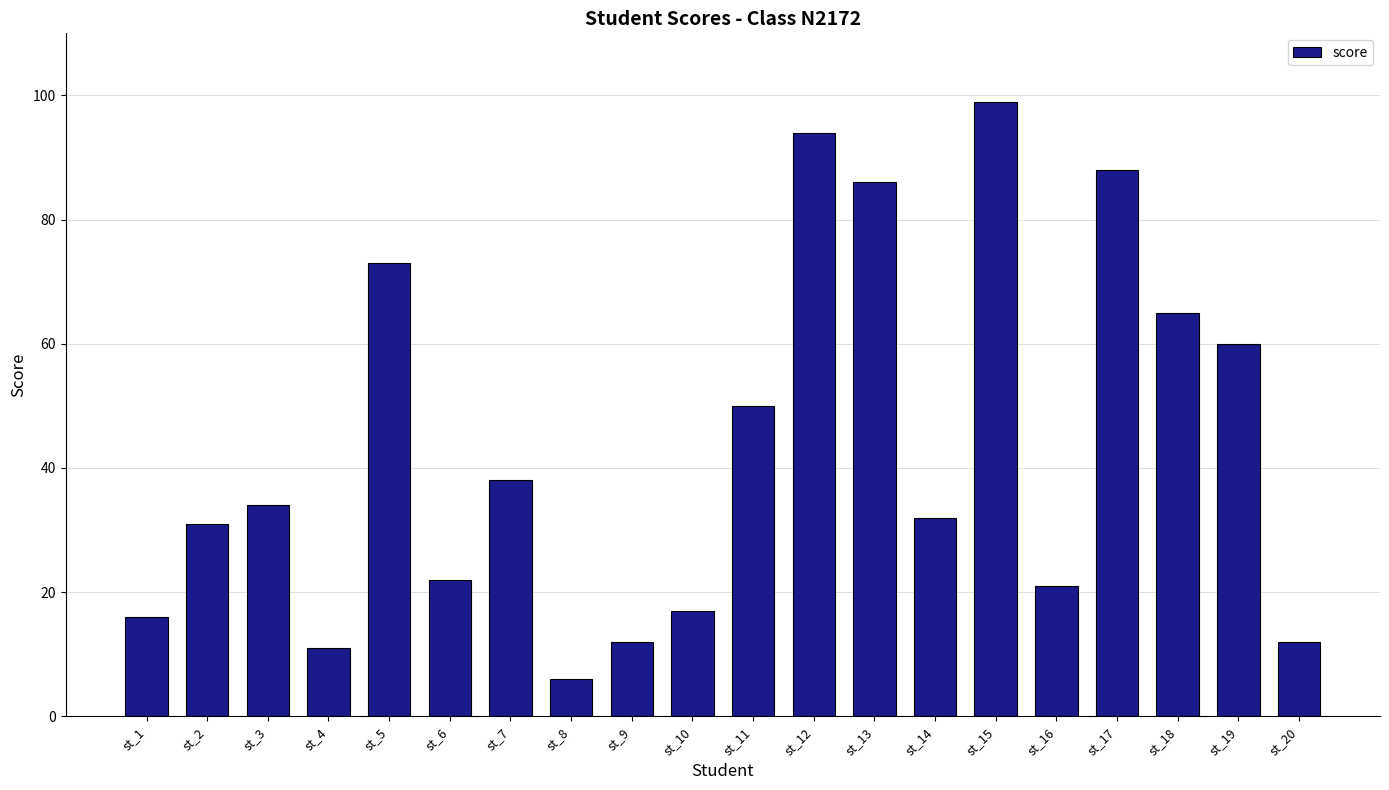

What value does the data have at st_2?

31